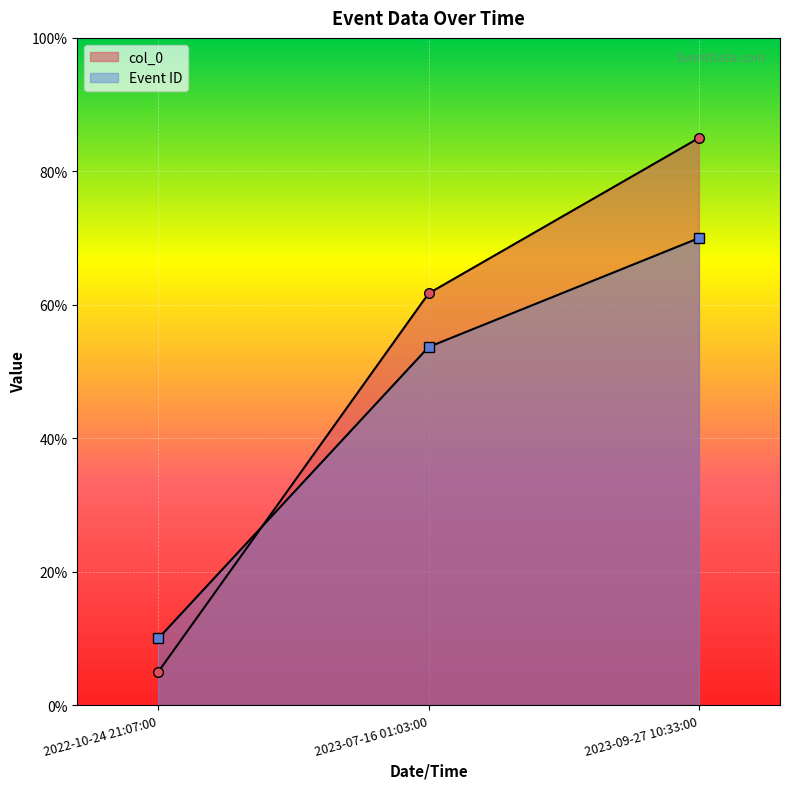

What is the label of the 1st point from the left?

2022-10-24 21:07:00